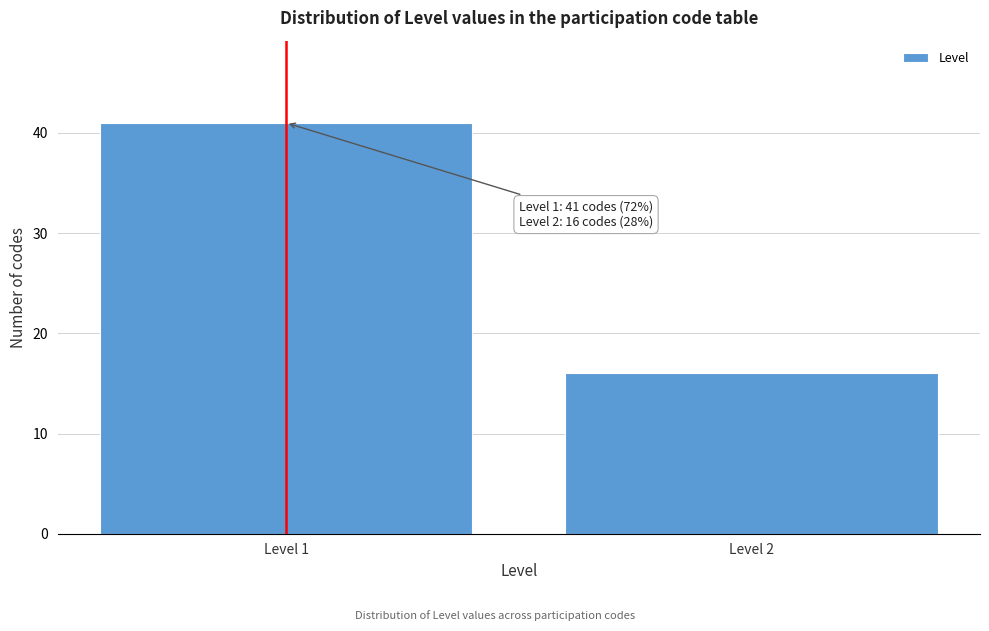

Reading right to left, extract all data points from this chart.

Level 2=16	Level 1=41